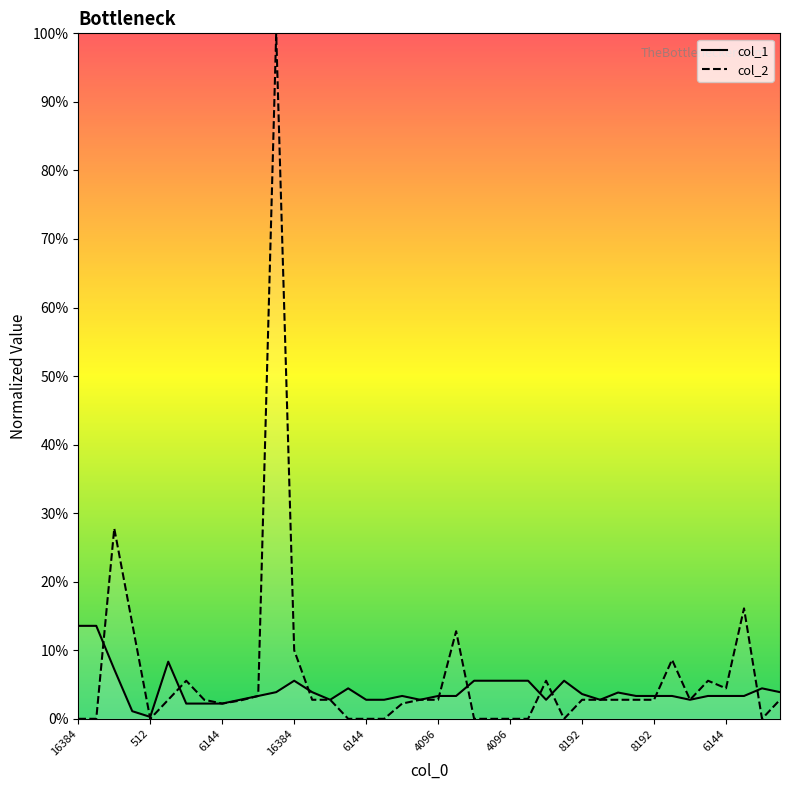

True or false: col_1 and col_2 cross at least once.

True